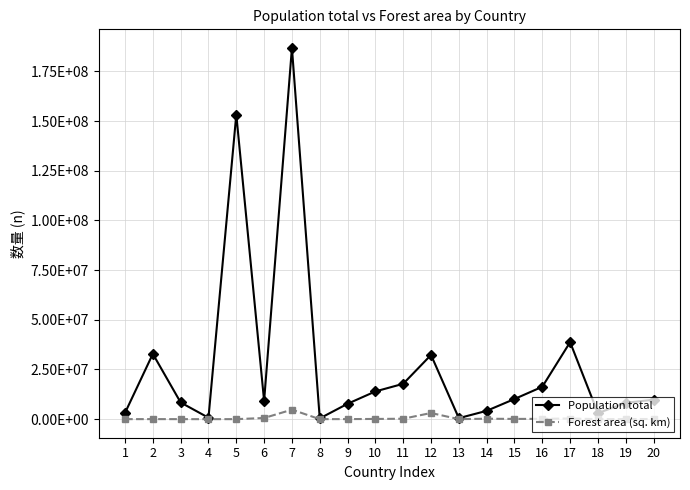

What is the total value across all series at 6?

9769415